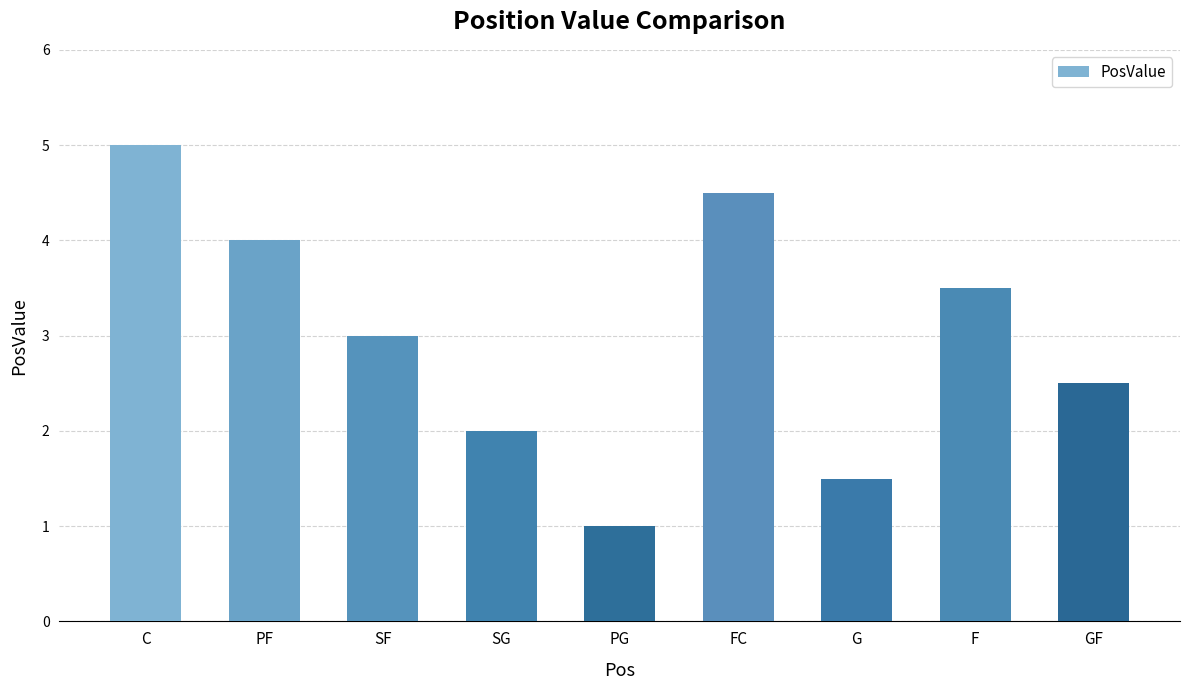

What is the change in value from SF to GF?

-0.5